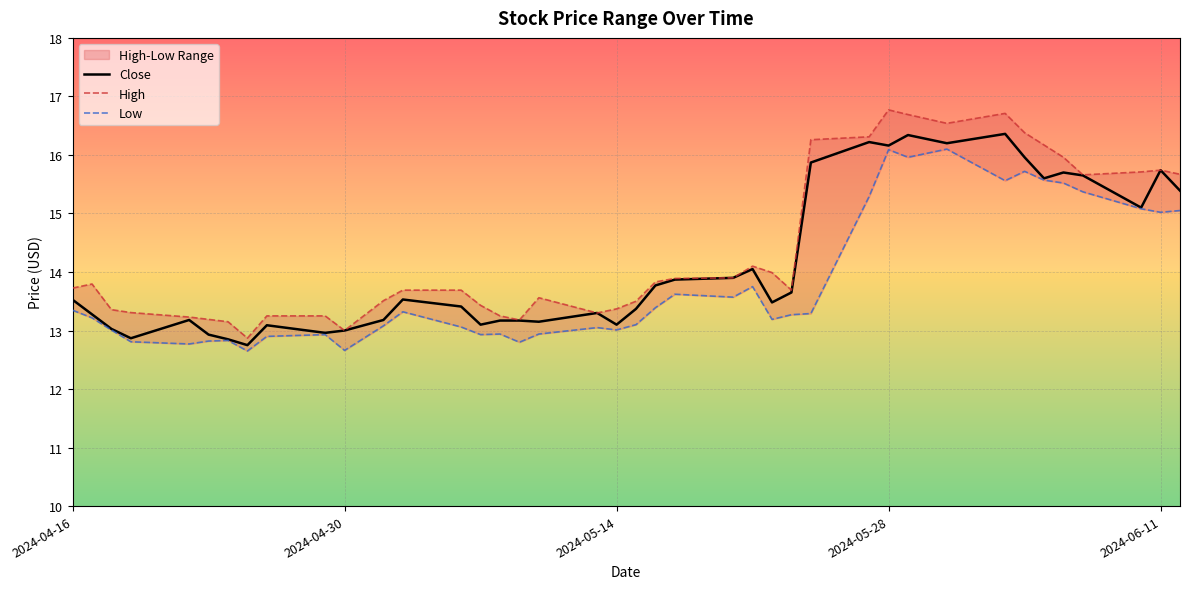

What is the minimum value for Close?

12.8